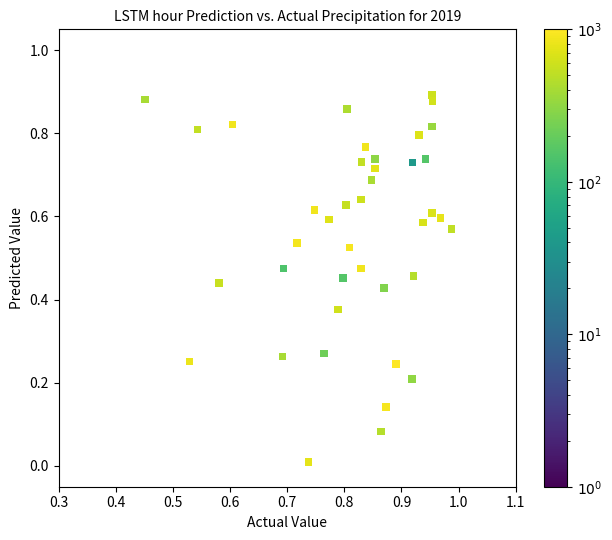

Count the number of points in this scatter plot.

40